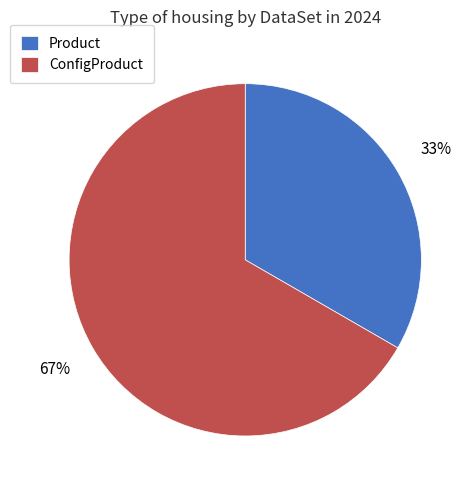

Is there a majority slice in this chart?

Yes